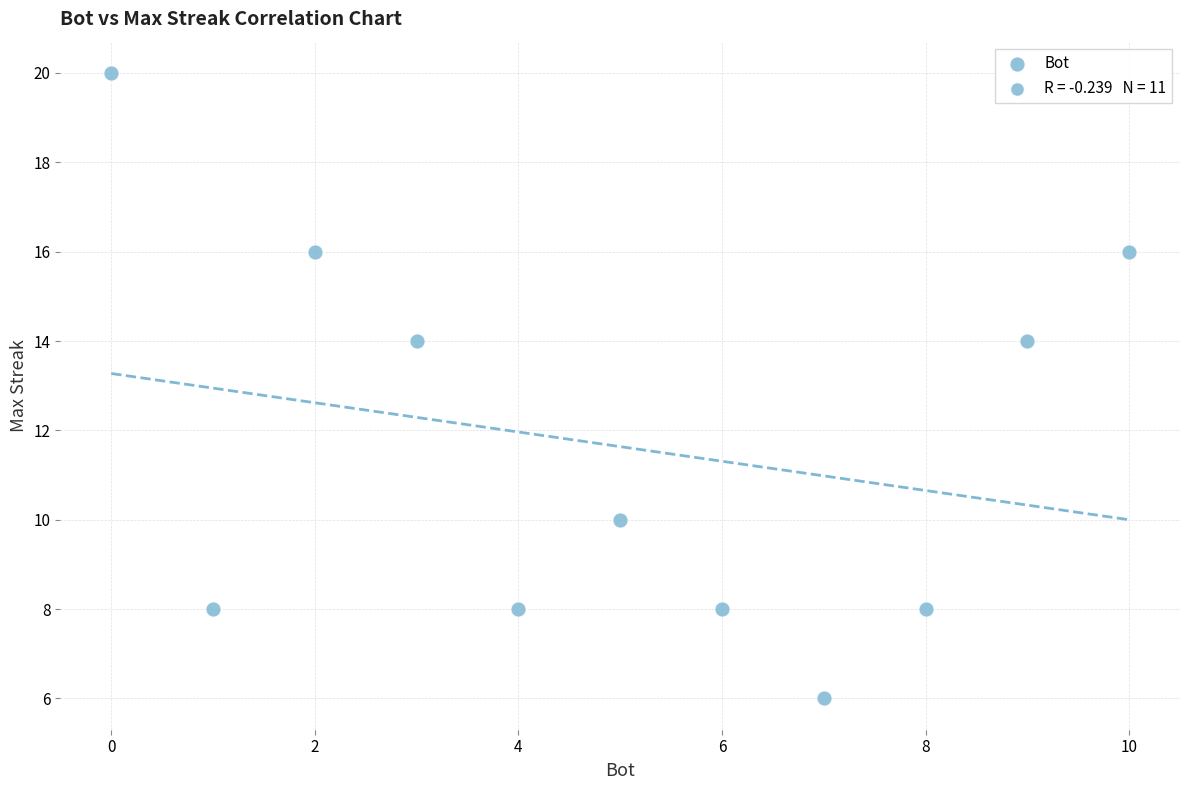

What is the range of X values (max minus min)?

10